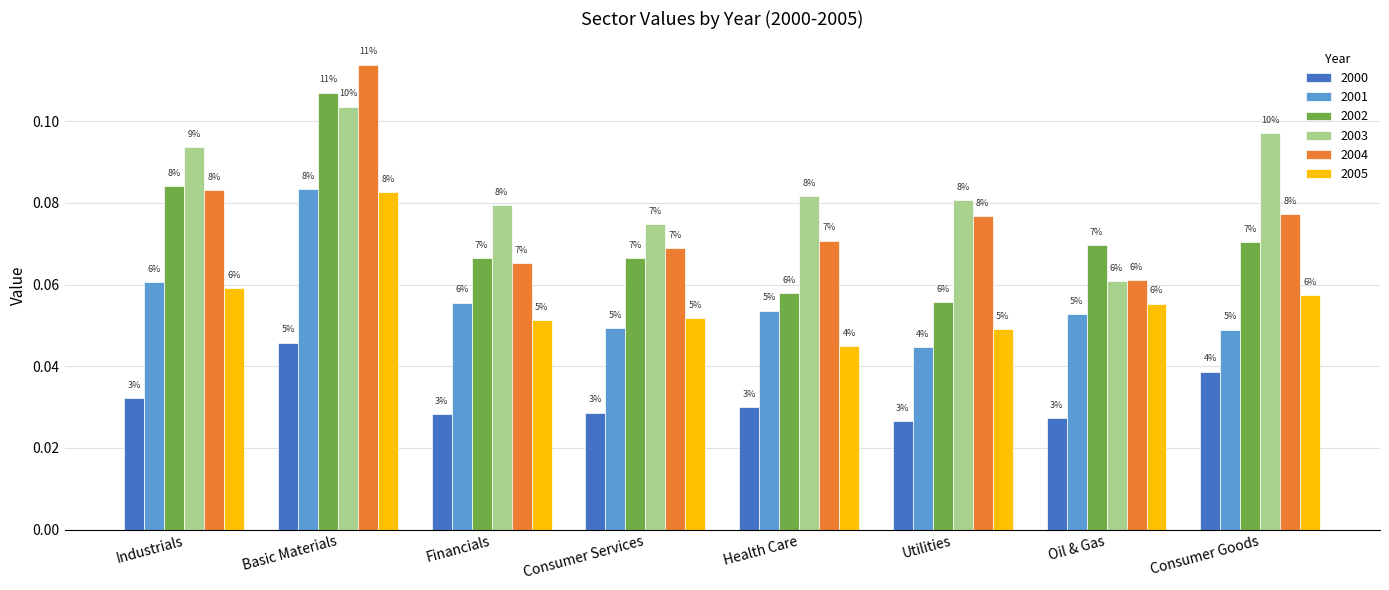

The 2001 series shows 0.1 at Utilities. True or false?

False